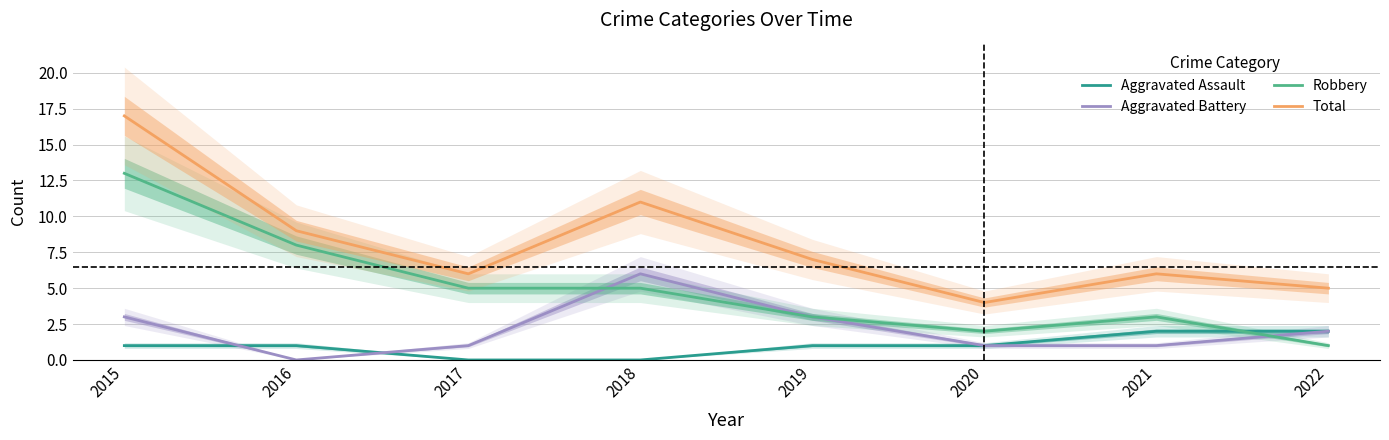

True or false: Aggravated Assault and Total intersect in this chart.

False